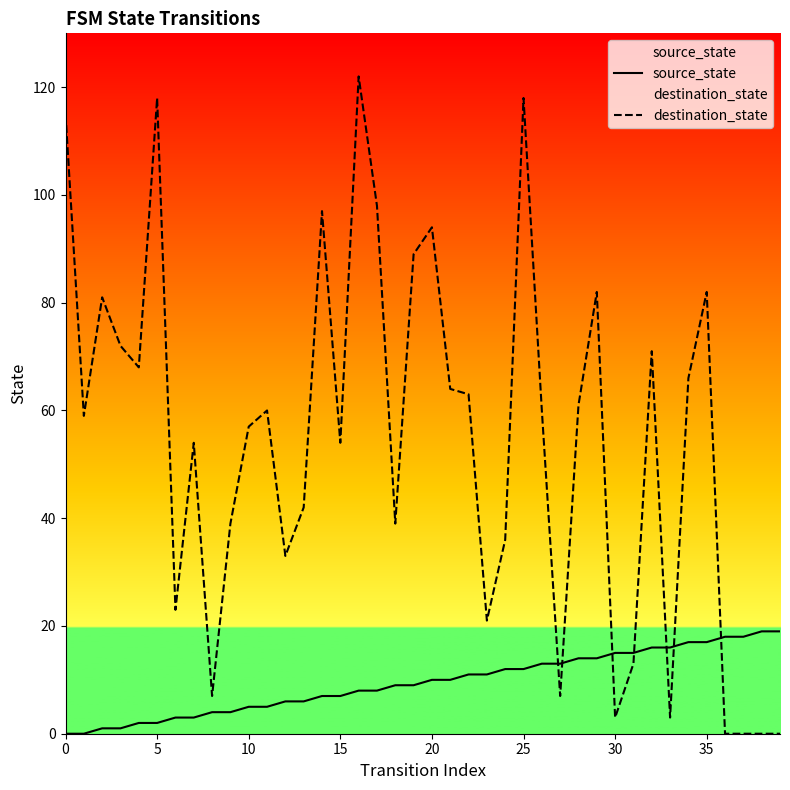

Rank the series by their average value, from lowest to highest.

source_state, destination_state